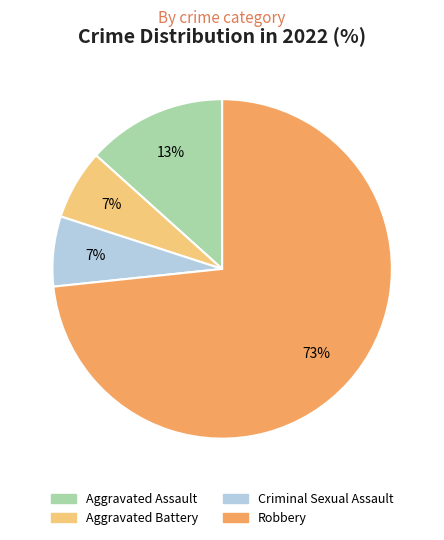

Combined, do Aggravated Battery and Robbery account for over 50%?

Yes